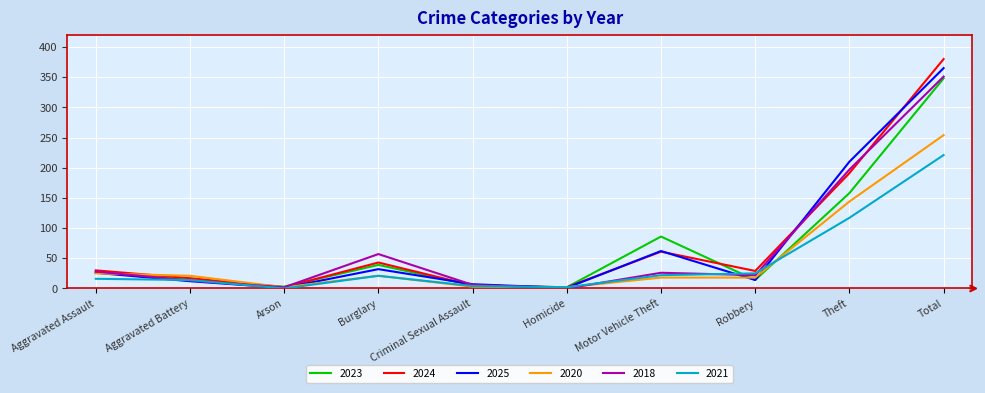

Which category has the highest value across all series?

Total